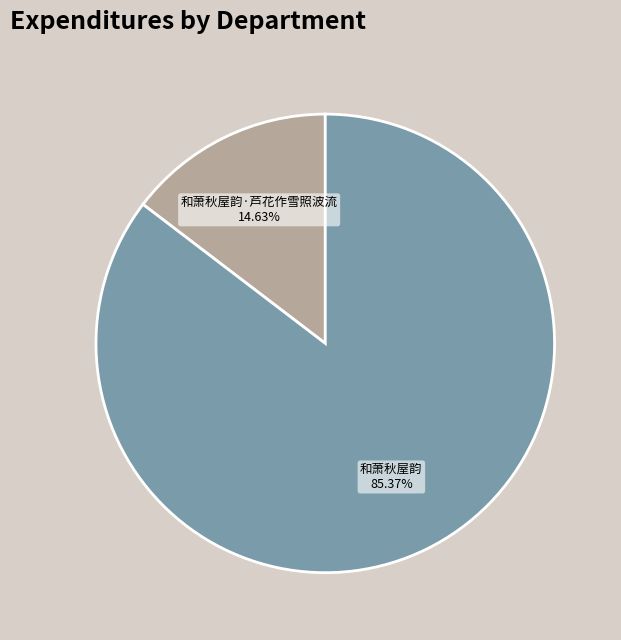

What percentage is the 和萧秋屋韵·芦花作雪照波流 slice, to the nearest percent?

15%